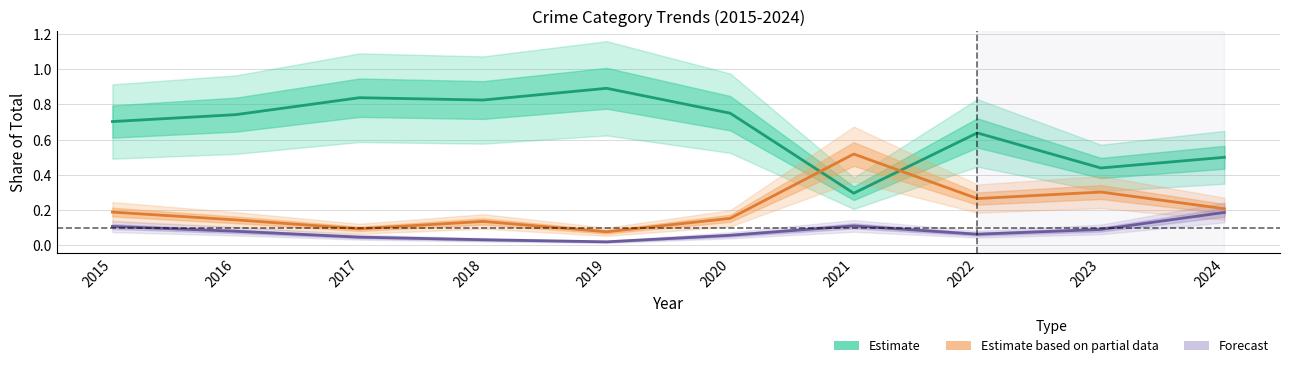

Which series changed the most between 2017 and 2022?

Estimate (Theft)